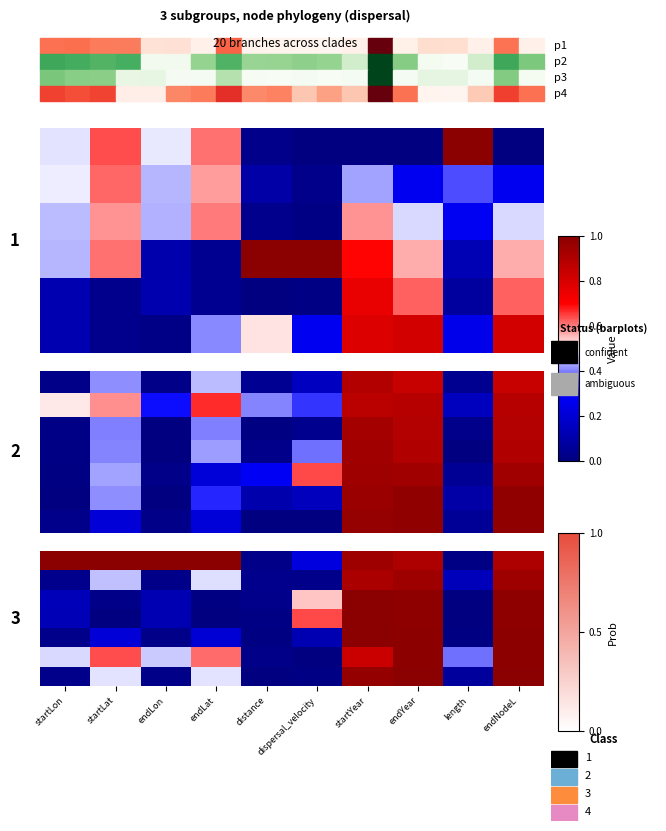

What is the total value across all series at distance?

0.1